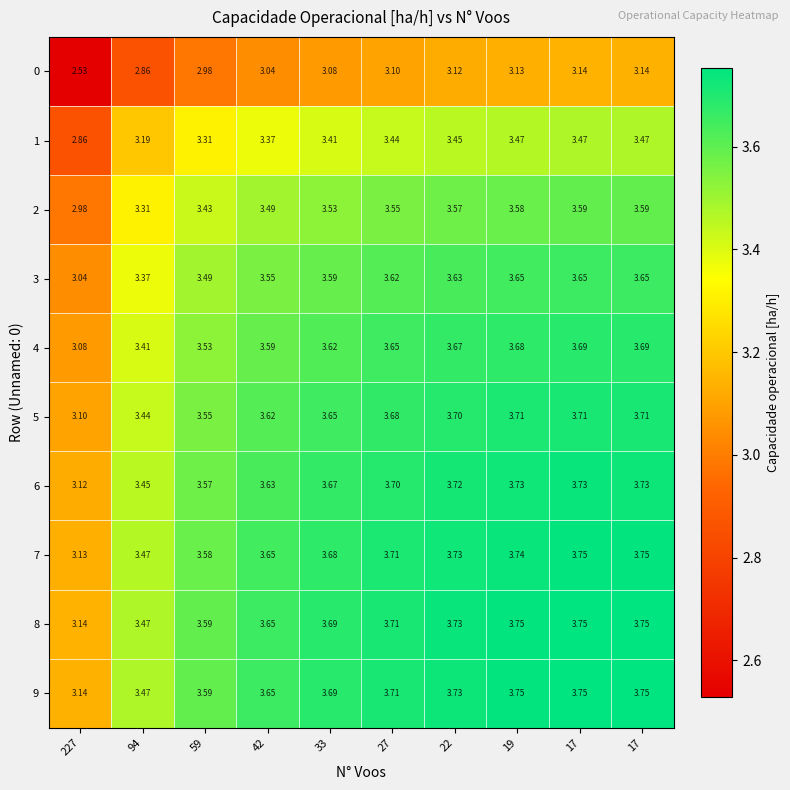

How many series are shown in this chart?

10